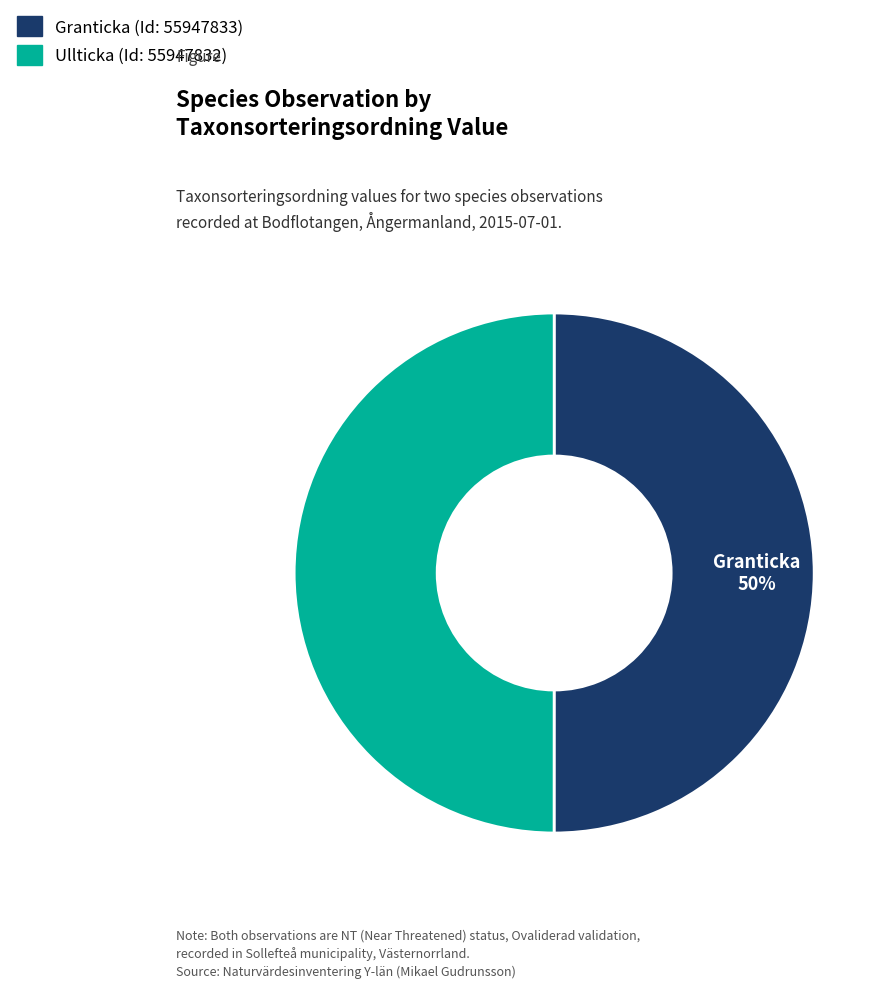

Which slice represents more than half of the pie?

55947833